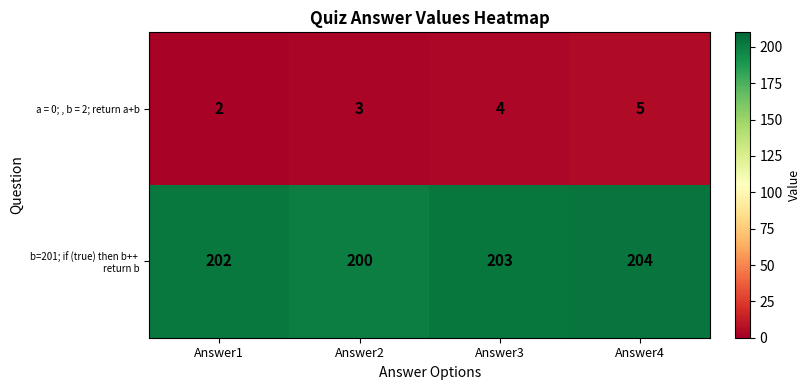

At which category is the sum across all series the highest?

Answer4